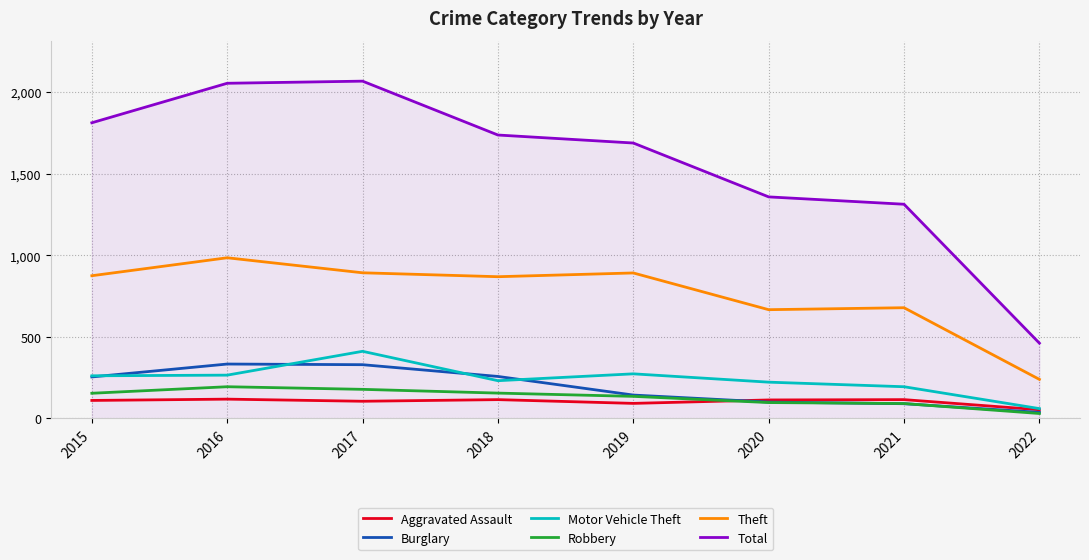

True or false: Aggravated Assault has a value of 105 at 2017.

True